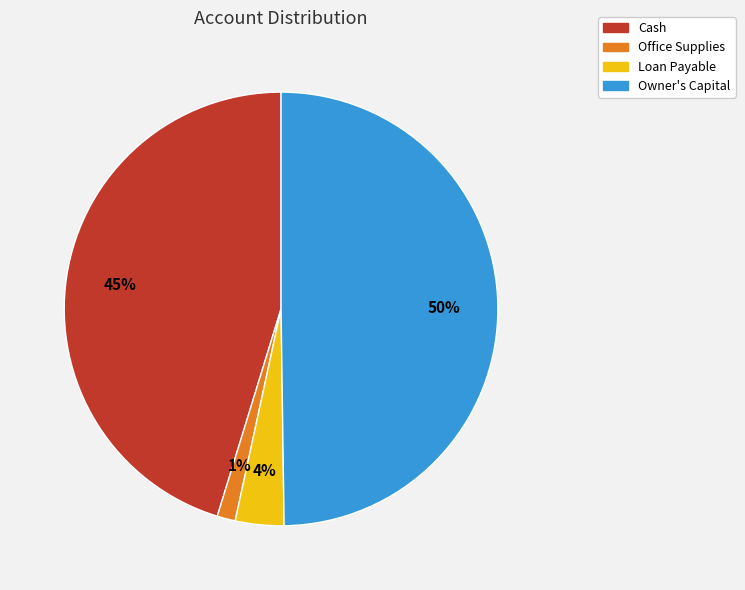

Rank the categories by value from highest to lowest.

Owner's Capital, Cash, Loan Payable, Office Supplies